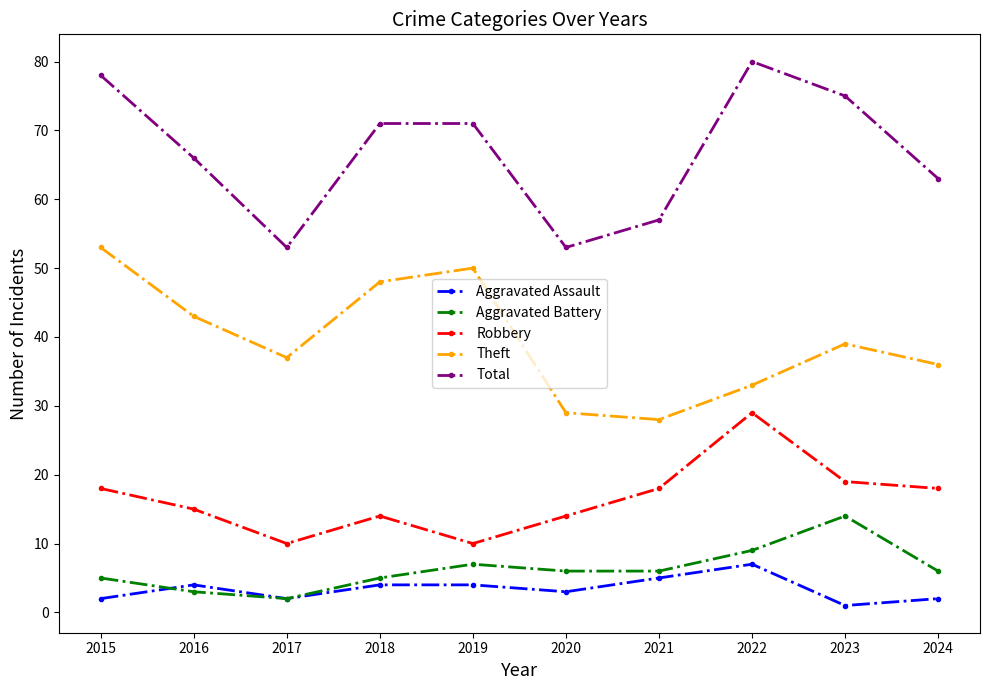

What is the minimum value shown in the chart?

1